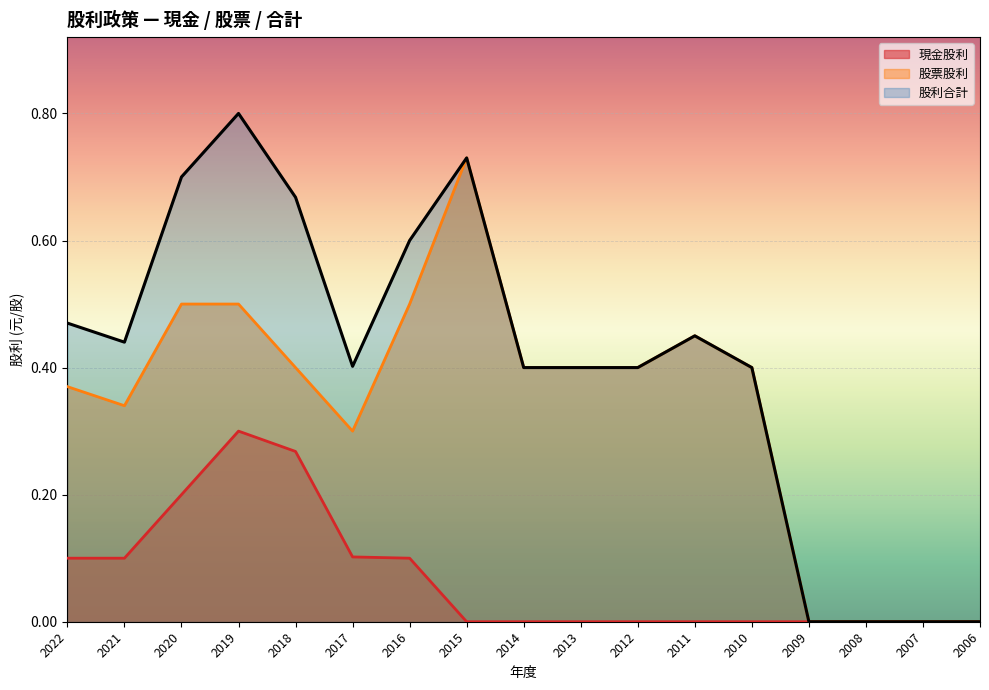

What are all the series names shown in the legend?

現金股利, 股票股利, 股利合計